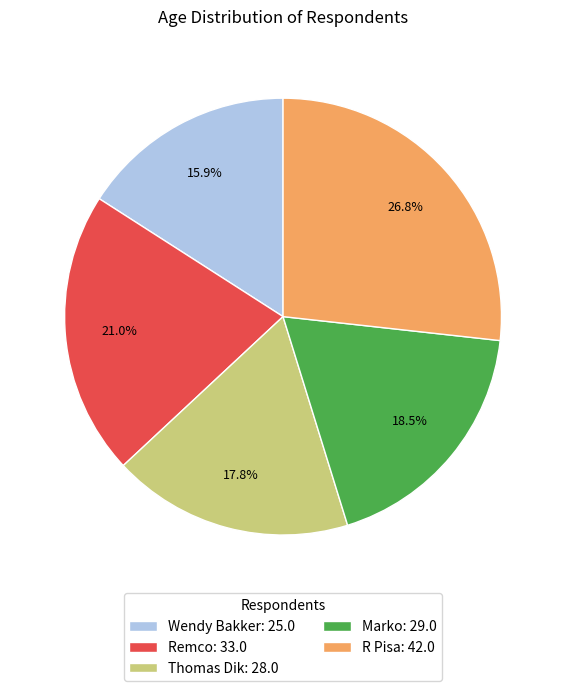

True or false: Marko accounts for 33% of the total.

False